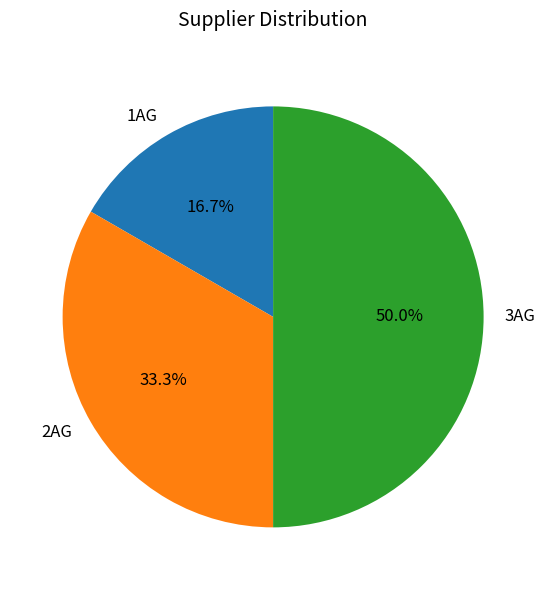

What is the ratio of the value at 2AG to the value at 3AG?

0.7